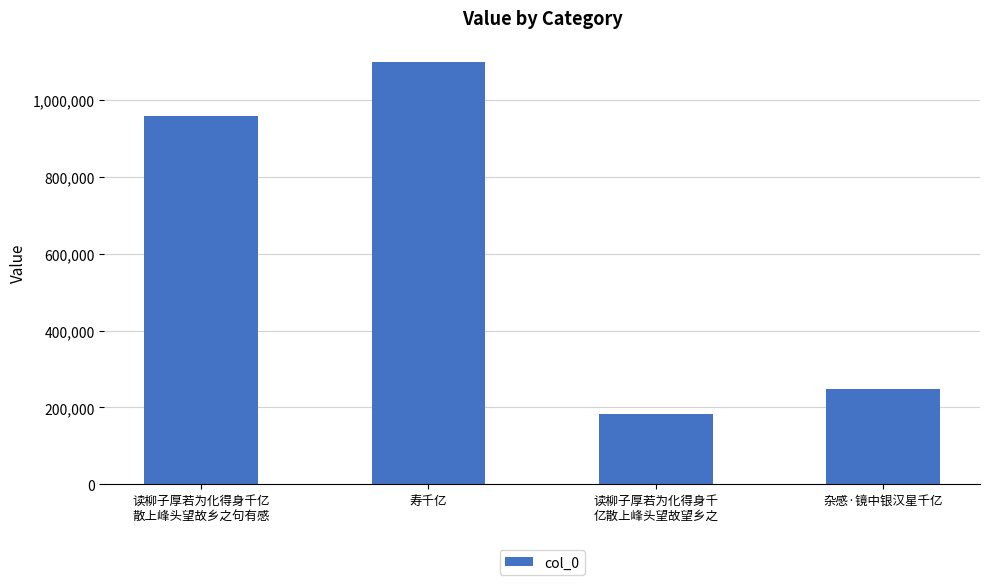

What is the change in value from 寿千亿 to 杂感·镜中银汉星千亿?

-849550